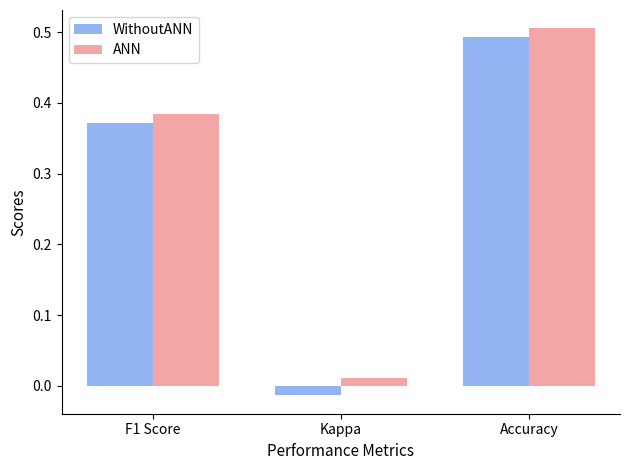

How many values in the WithoutANN series are below 0?

1